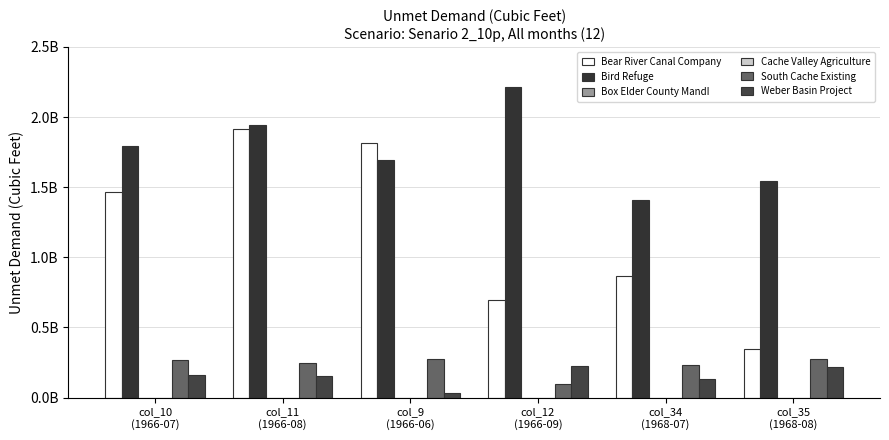

How many data points in Weber Basin Project are above 160535001?

3